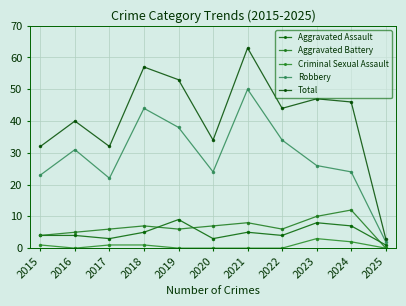

At which category does Aggravated Battery reach its first local peak?

2018